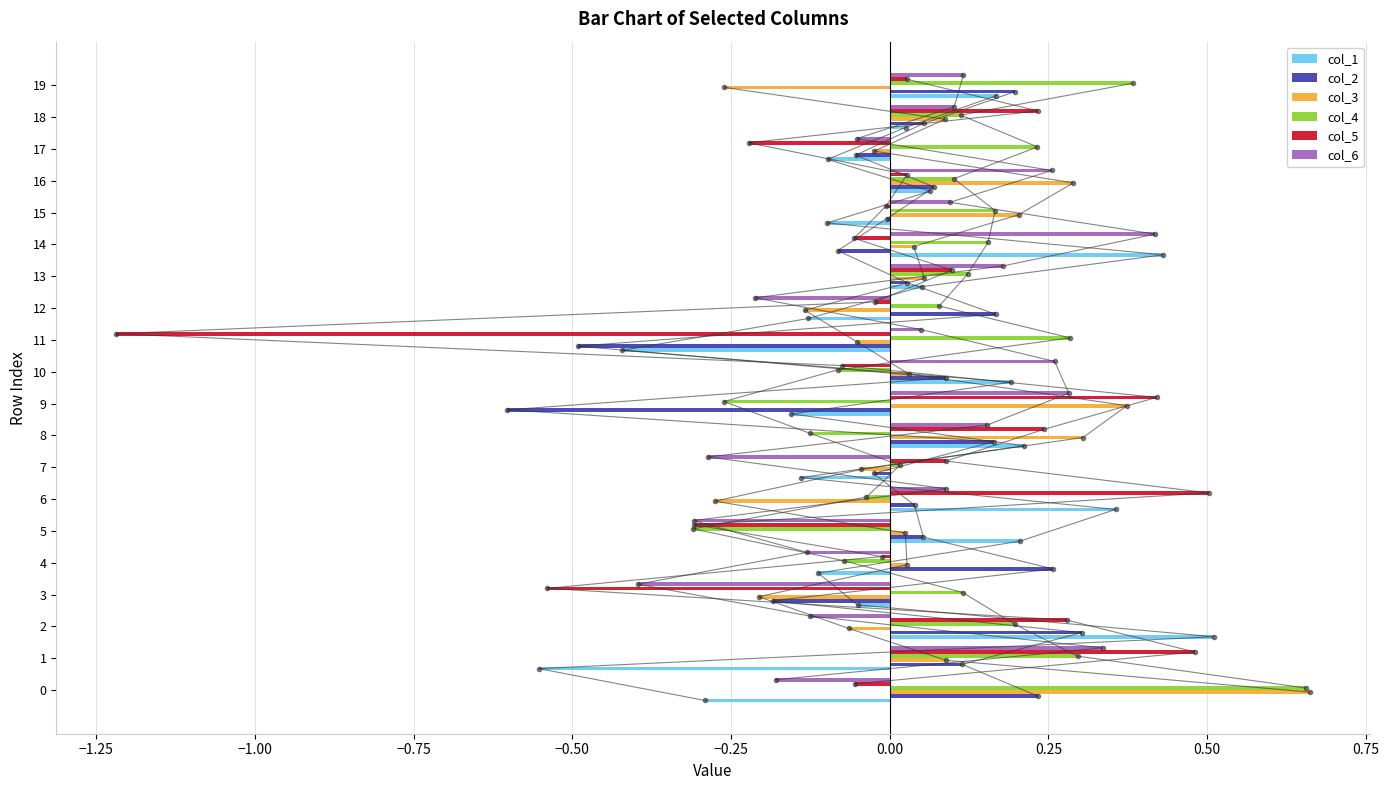

The col_5 series shows 0.2 at 1. True or false?

False